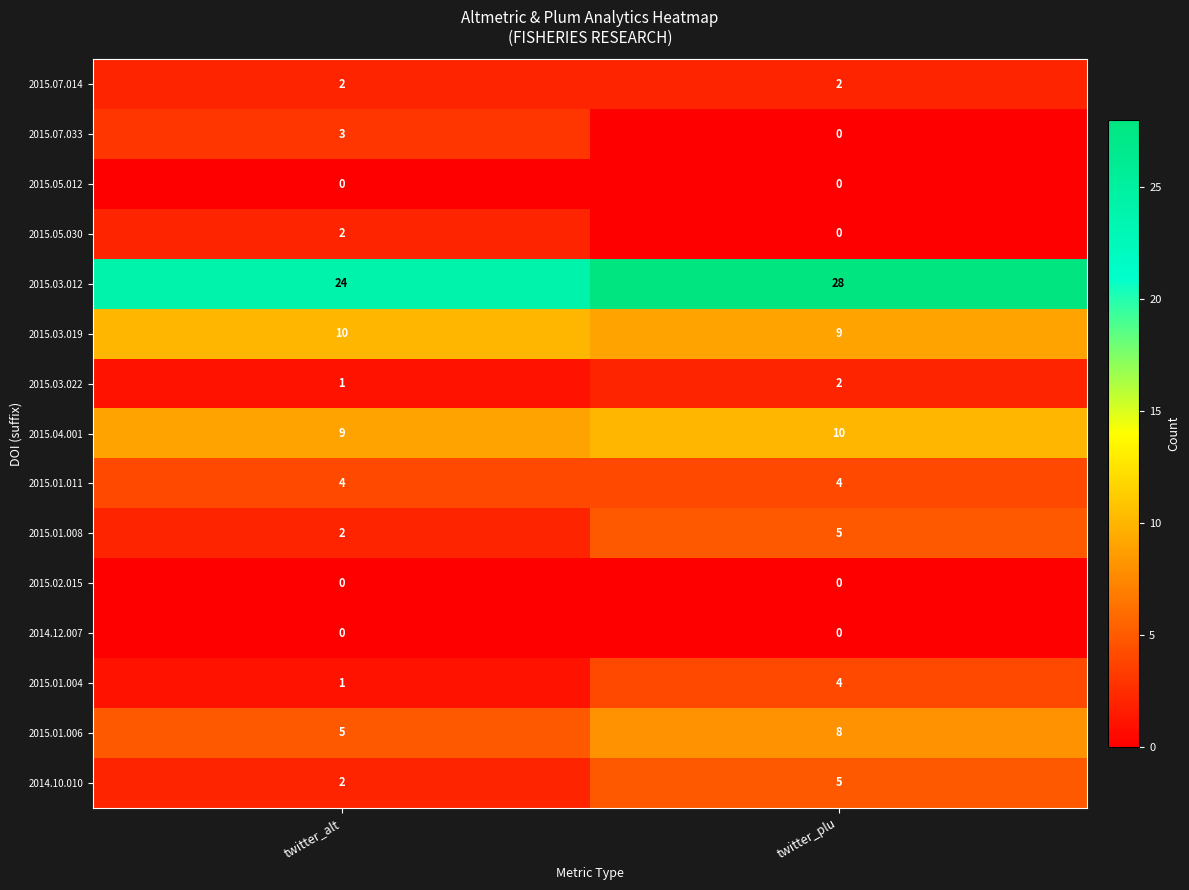

The 2015.01.006 series shows 13 at twitter_plu. True or false?

False